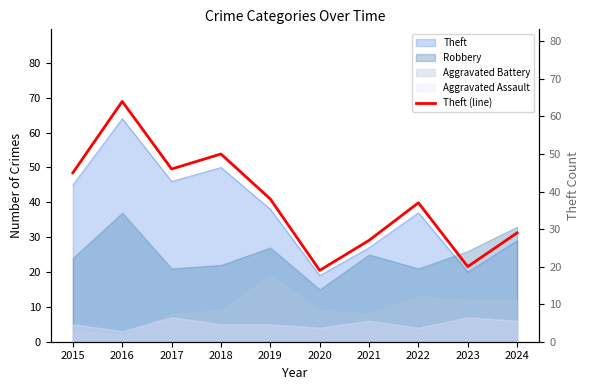

Where does the data first go above 38?

2015